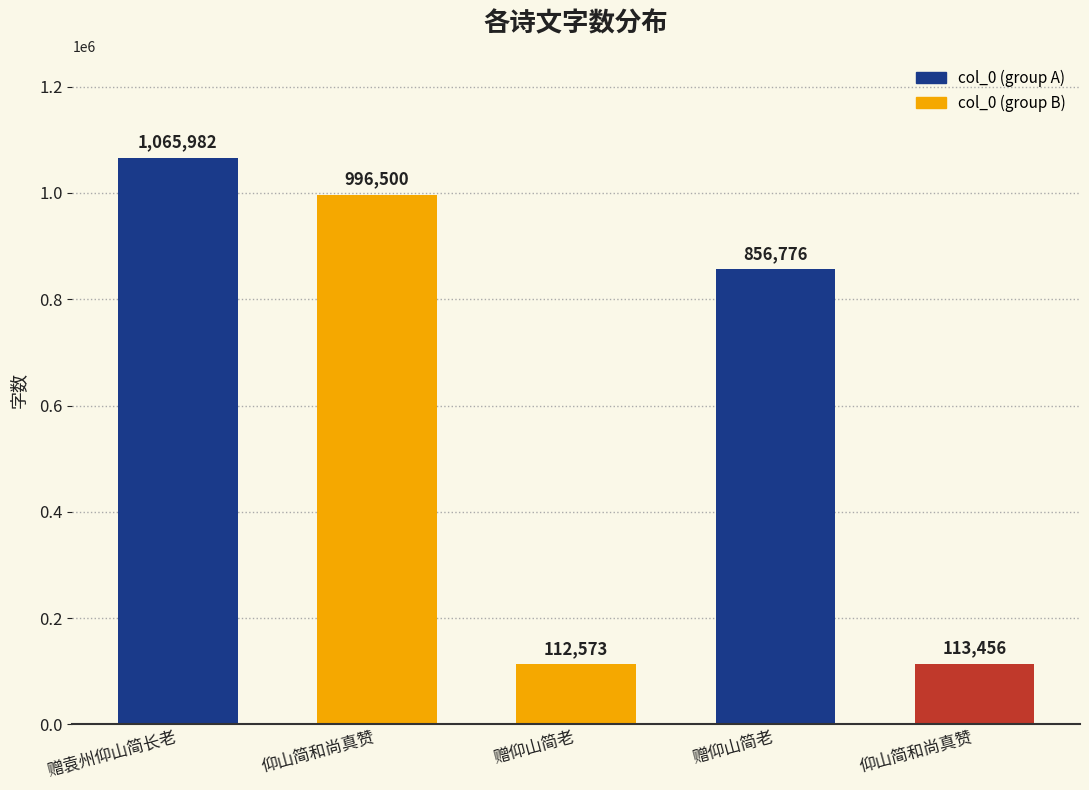

Reading left to right, what are all the values shown in this chart?

1065982	996500	112573	856776	113456